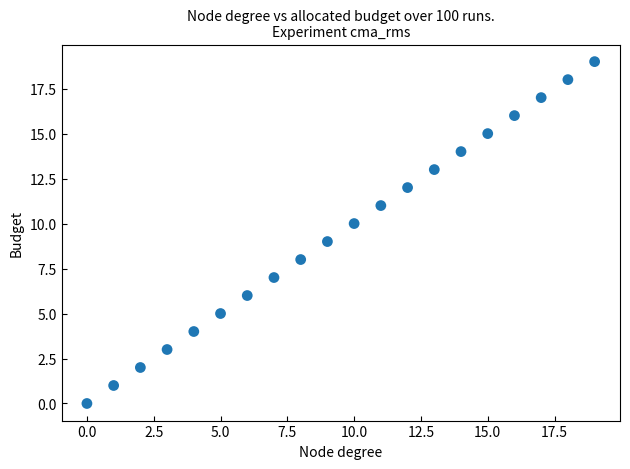

What is the range of Y values (max minus min)?

19